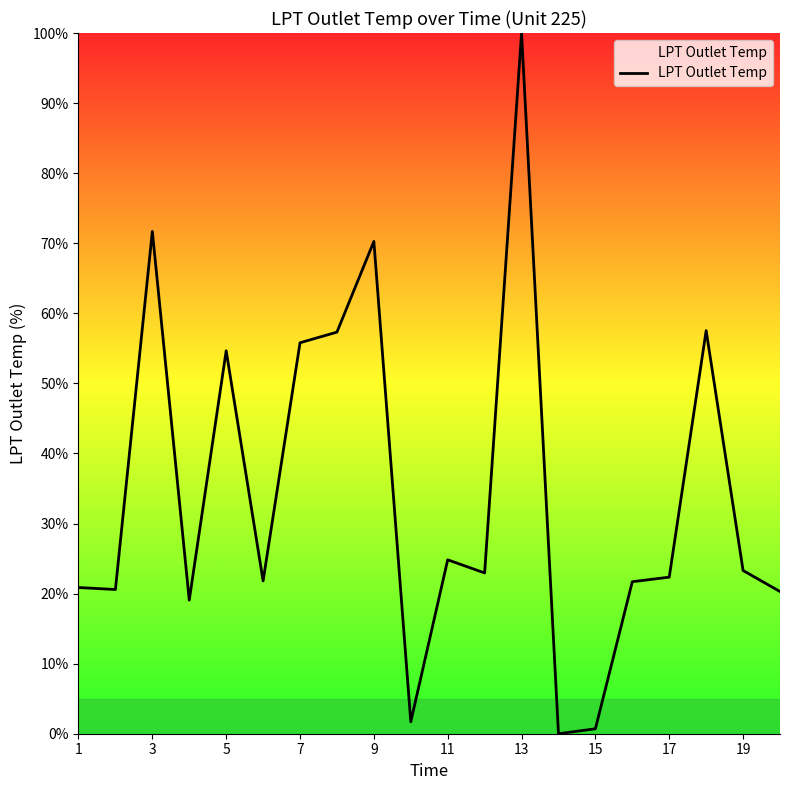

What is the greatest value displayed?

100.0